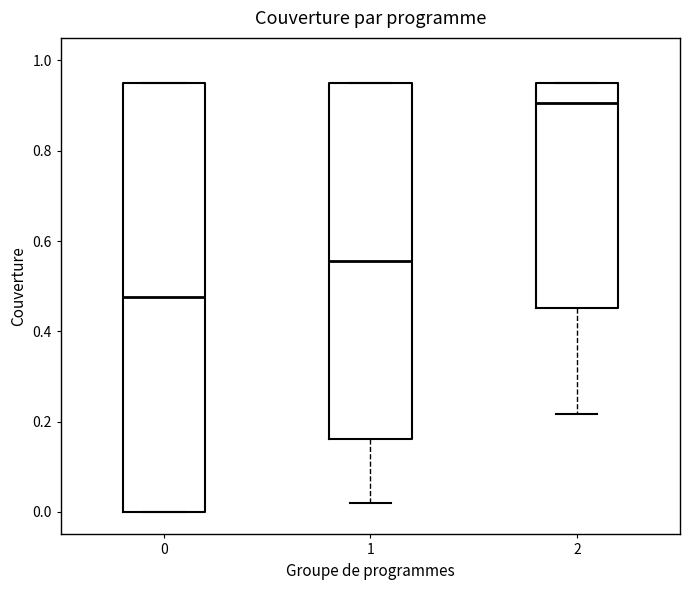

Which box is the tallest, from its lower edge to its upper edge?

0